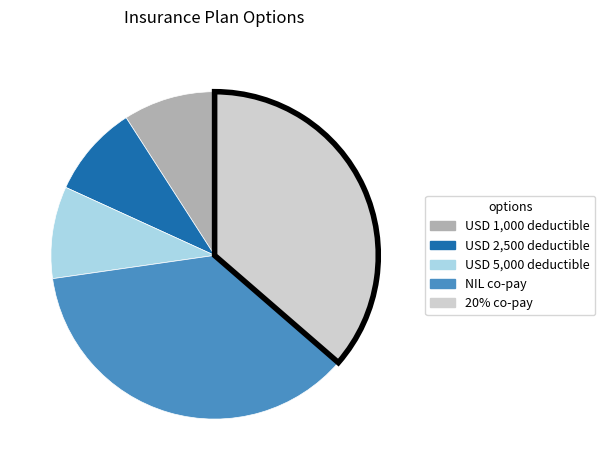

Combined, do USD 2,500 deductible and 20% co-pay account for over 50%?

No